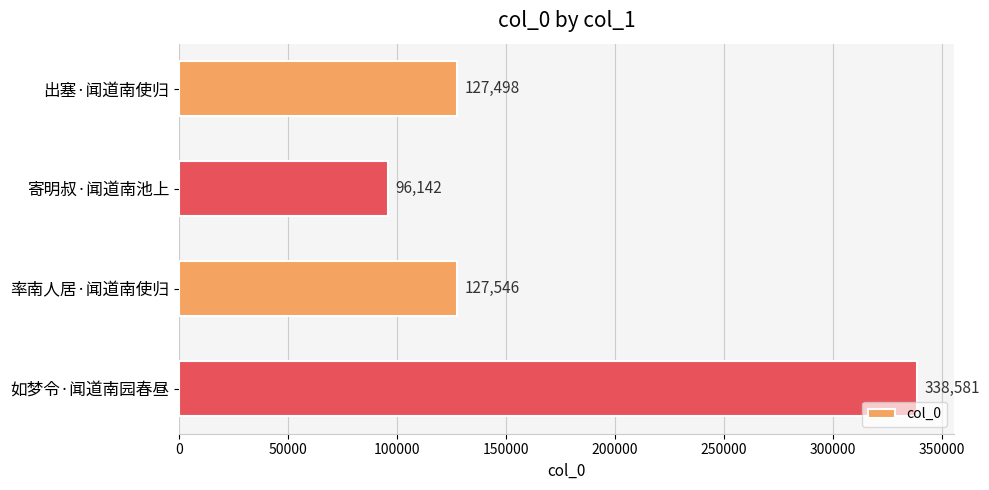

What is the maximum value shown in the chart?

338581